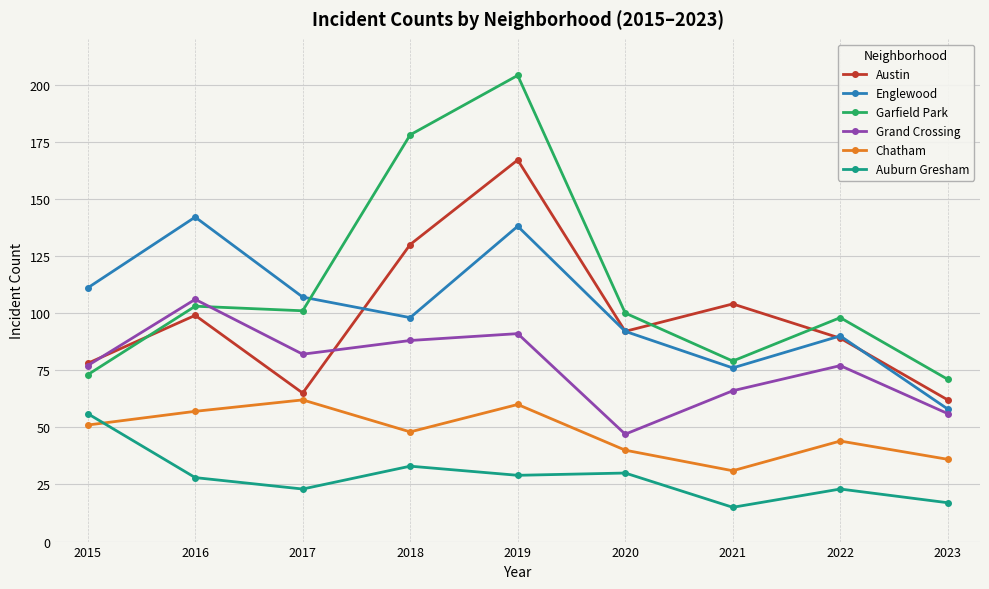

Between 2022 and 2023, which series saw the biggest shift?

Englewood